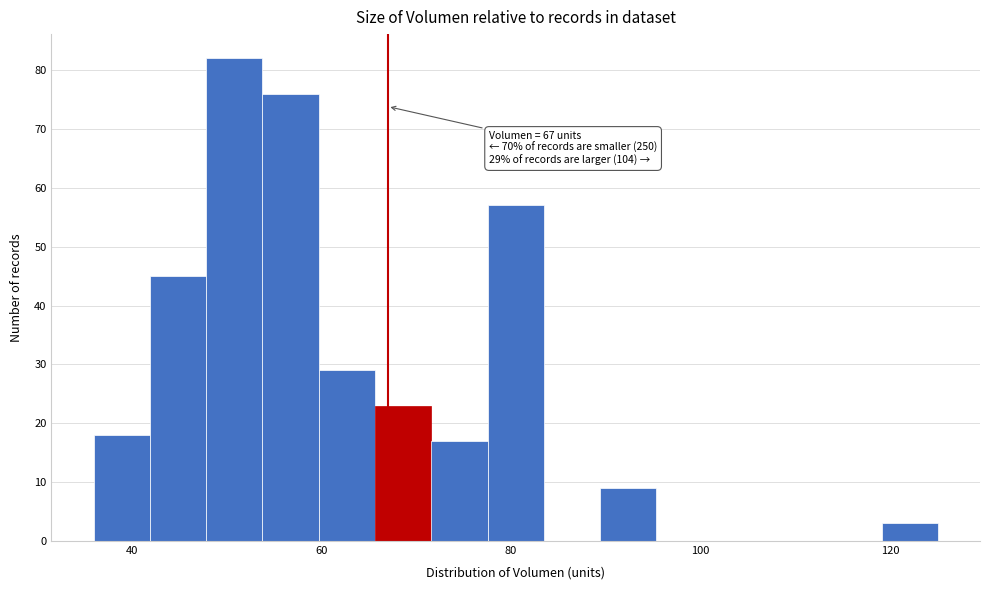

Read against the x-axis, roughly where is the centre of the tallest bar?

50